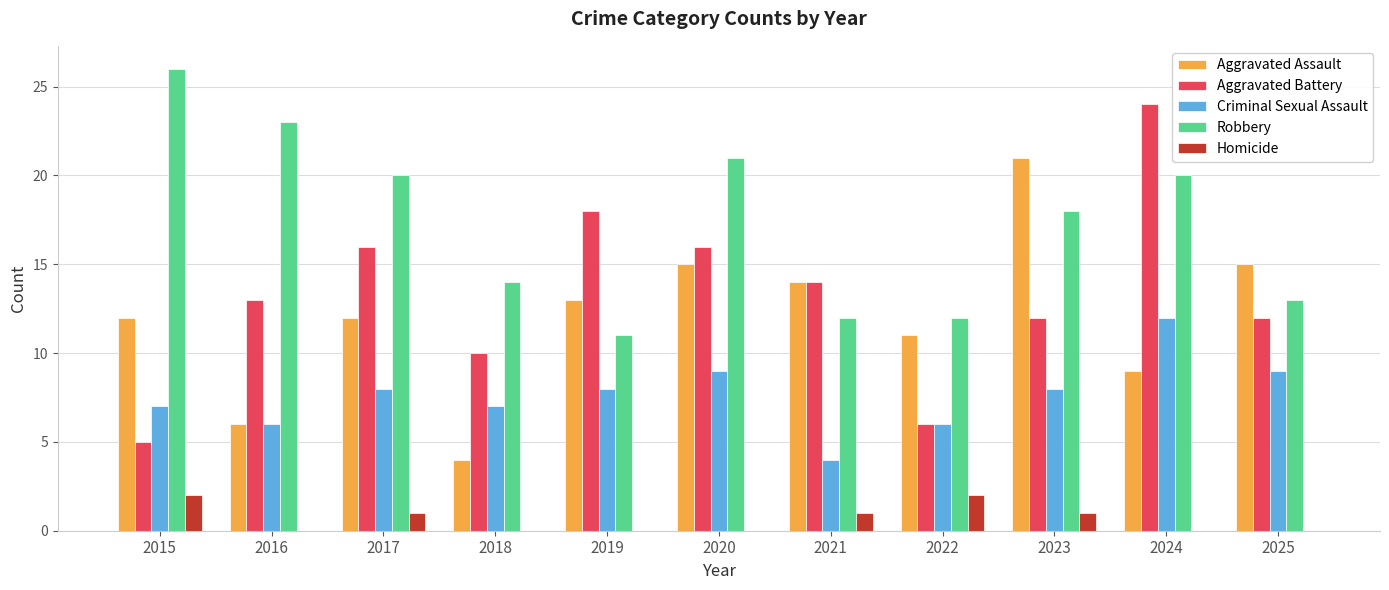

Which series has the largest total across all categories?

Robbery